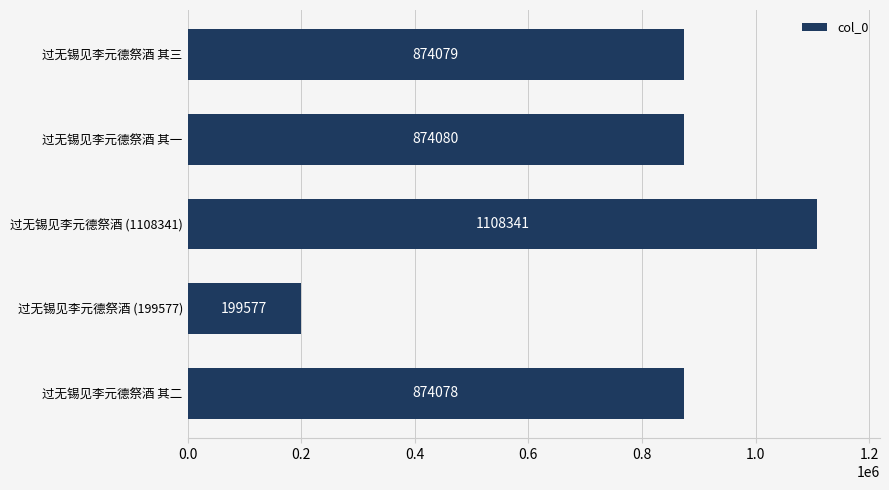

What is the greatest value displayed?

1108341